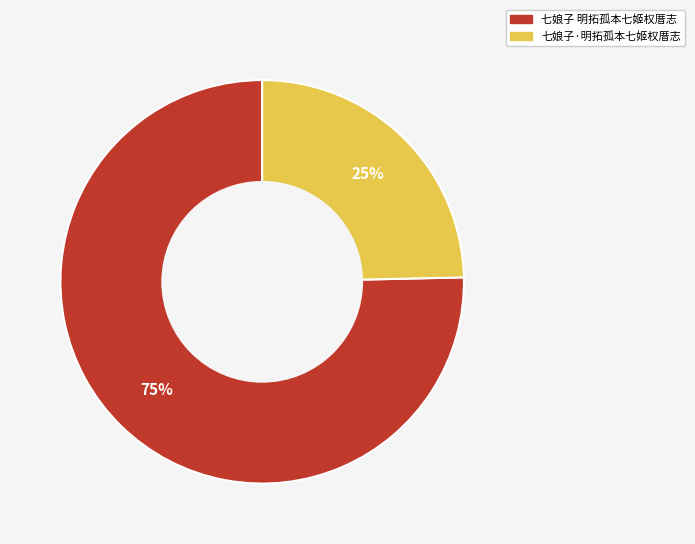

True or false: 七娘子 明拓孤本七姬权厝志 accounts for 61% of the total.

False